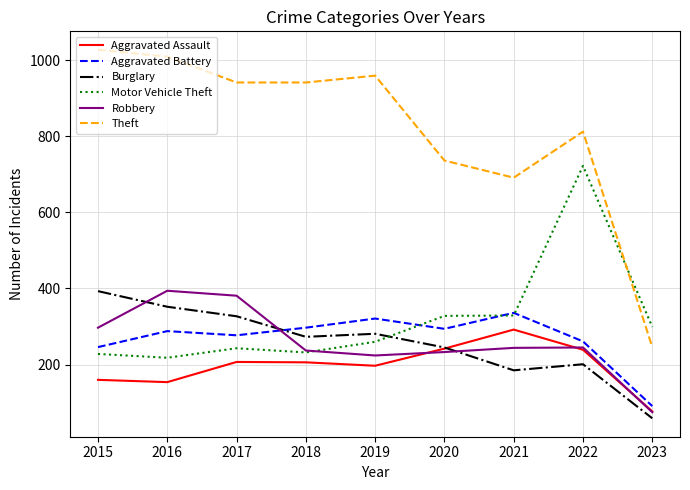

True or false: Aggravated Battery and Theft cross at least once.

False